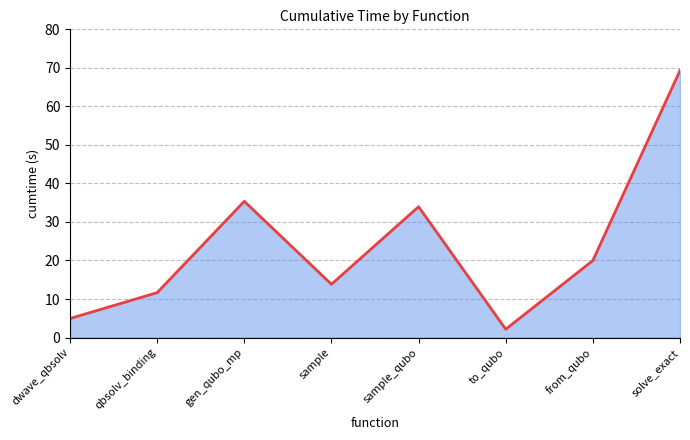

List the labels in order of value, smallest first.

to_qubo, dwave_qbsolv, qbsolv_binding, sample, from_qubo, sample_qubo, gen_qubo_mp, solve_exact